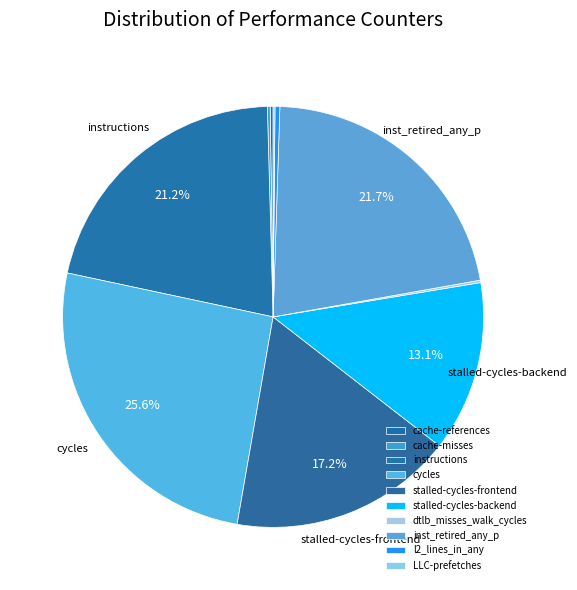

To the nearest percent, what is the average slice percentage?

10%